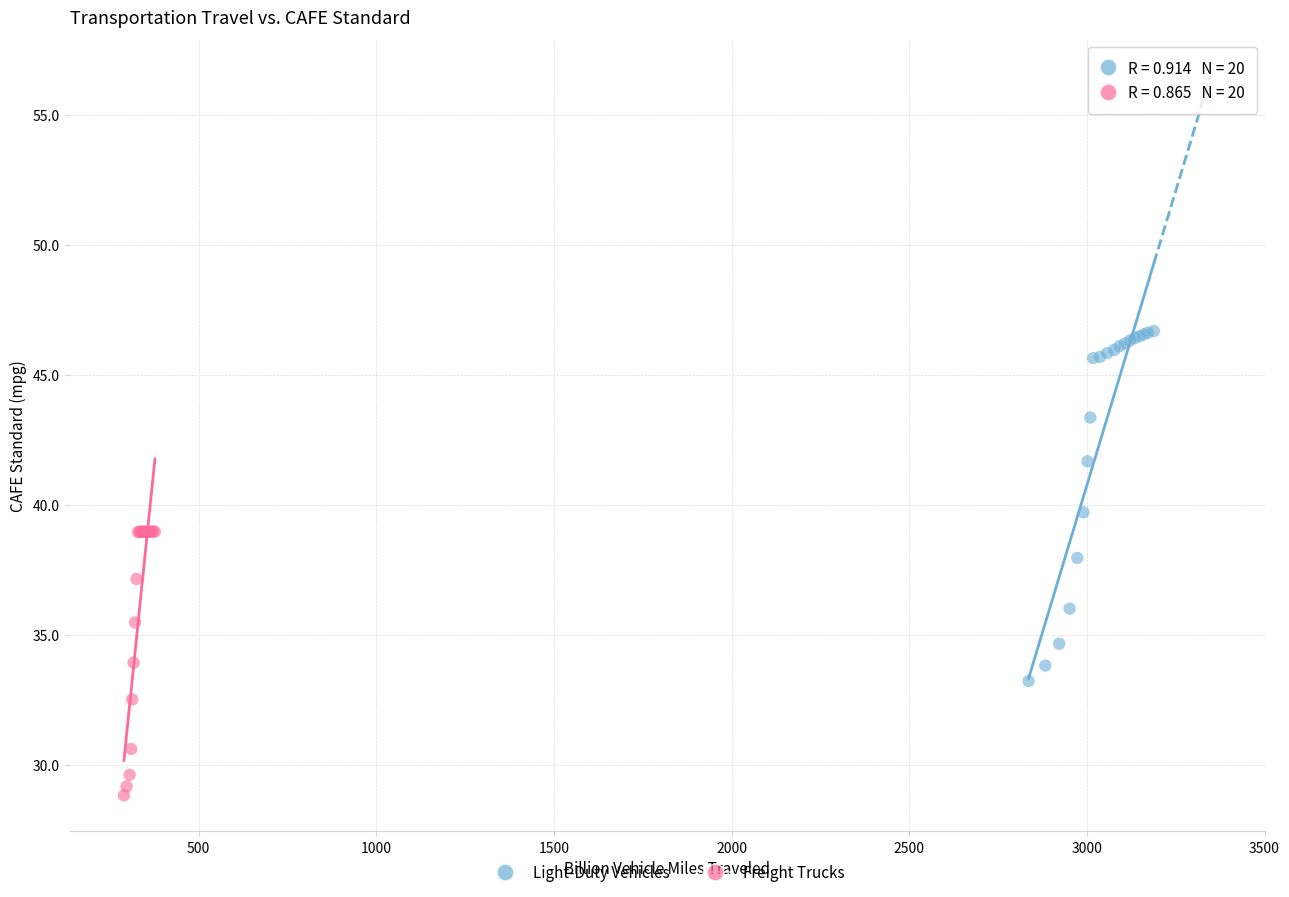

Which series contains the lowest Y value?

Freight Trucks